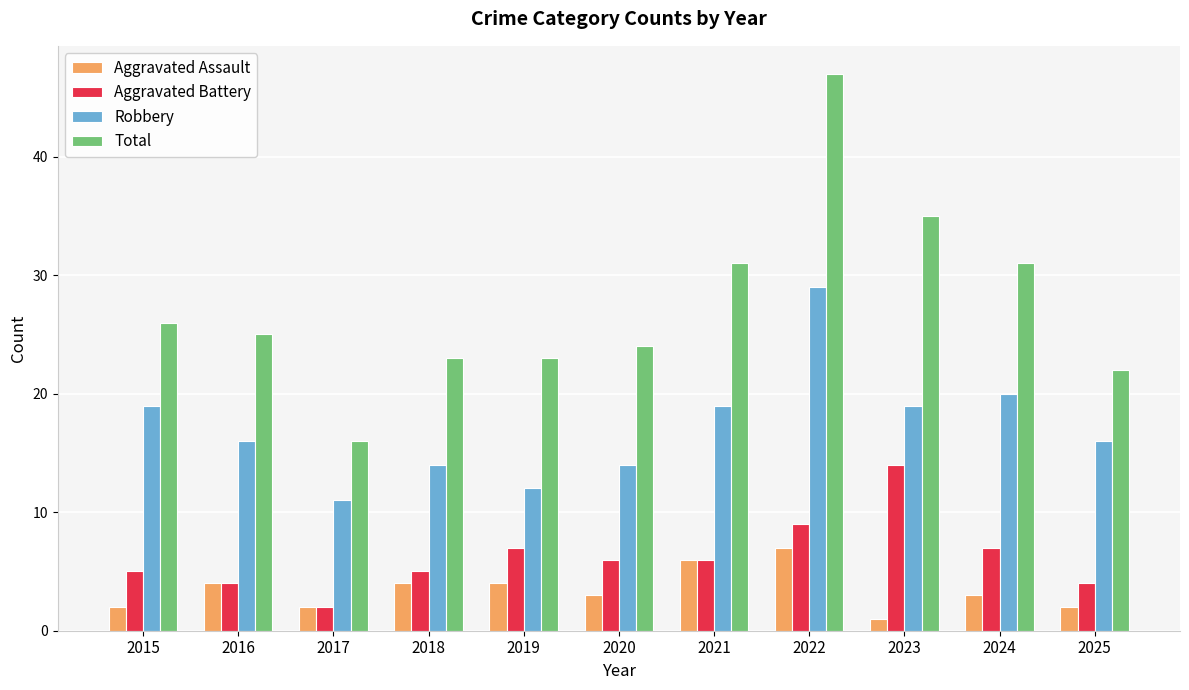

Is it true that Total equals 11 at 2017?

False